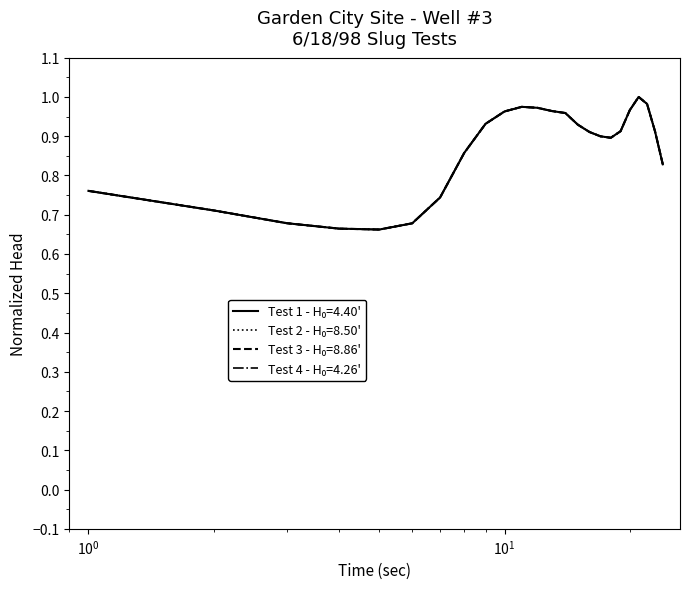

Is this an area chart (filled region under the line)?

No